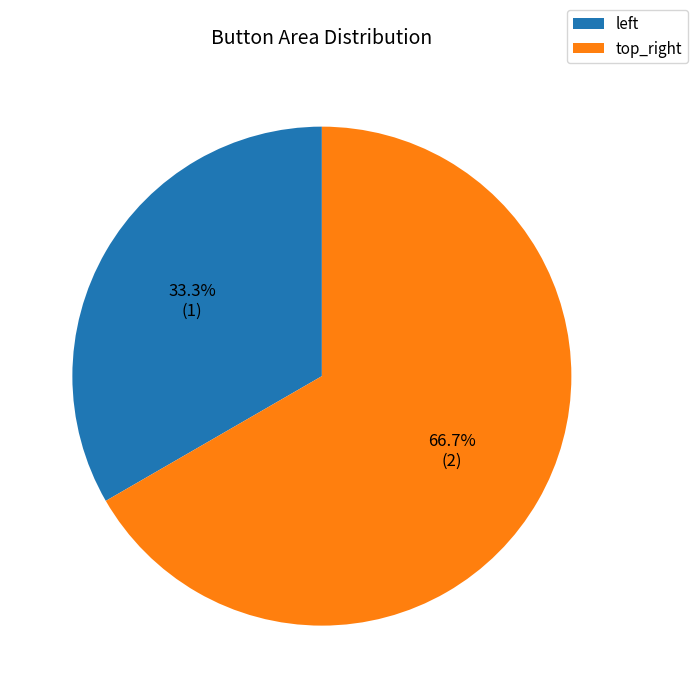

How many slices are in this pie chart?

2